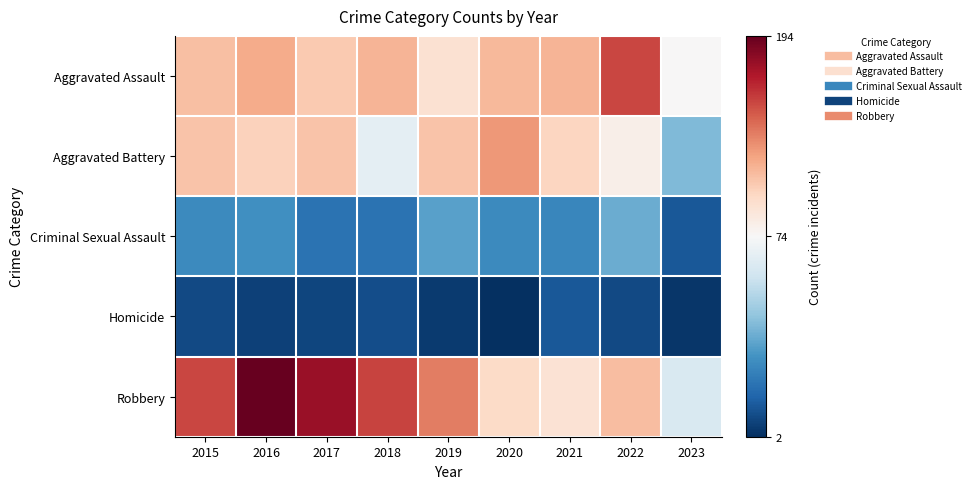

Which series has the widest spread of values?

Robbery